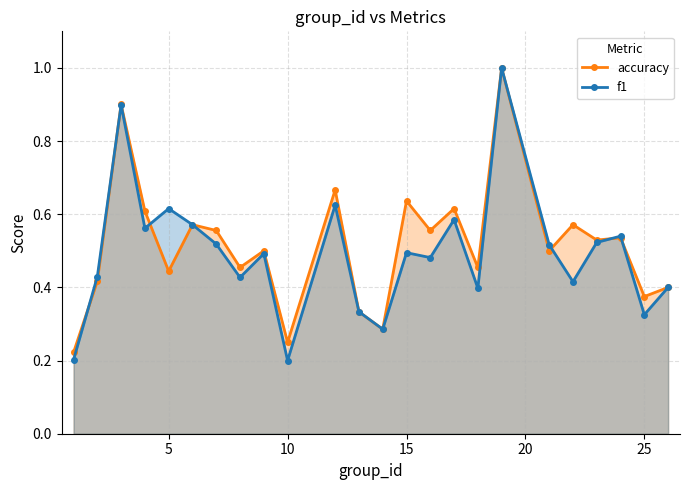

What is the value of the f1 point at the 22nd from the left?

0.5